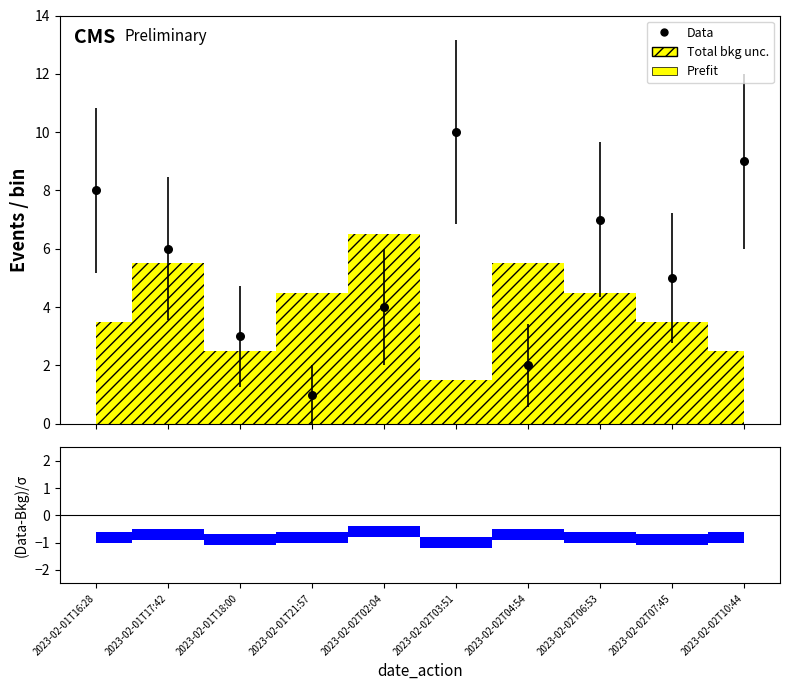

What is the change in value from 2023-02-01T18:00 to 2023-02-02T07:45?

+2